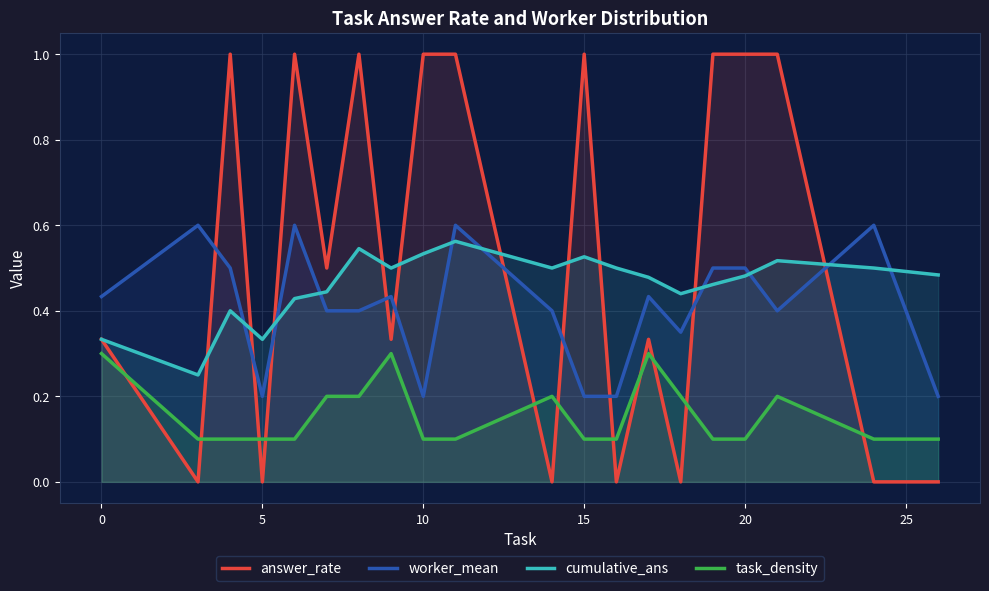

How many worker_mean values are between 0 and 1?

20